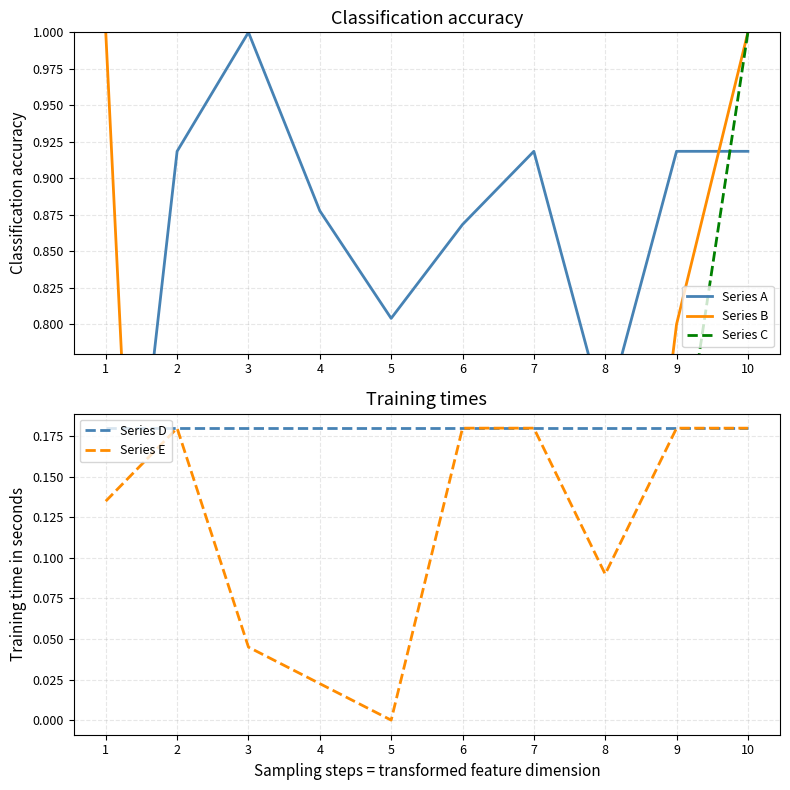

What is the total value across all series at 9?

2.8